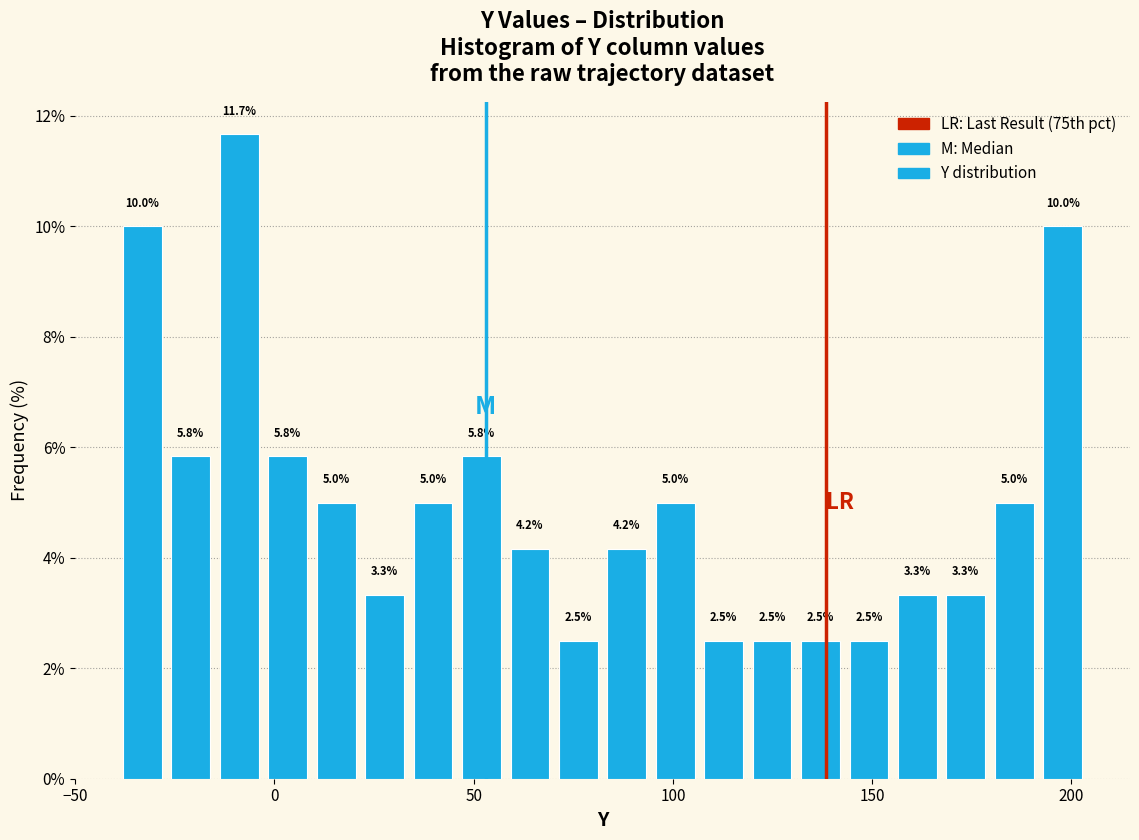

Around what value on the x-axis is the tallest bar? Give the approximate position of its centre, as read against the axis.

-10